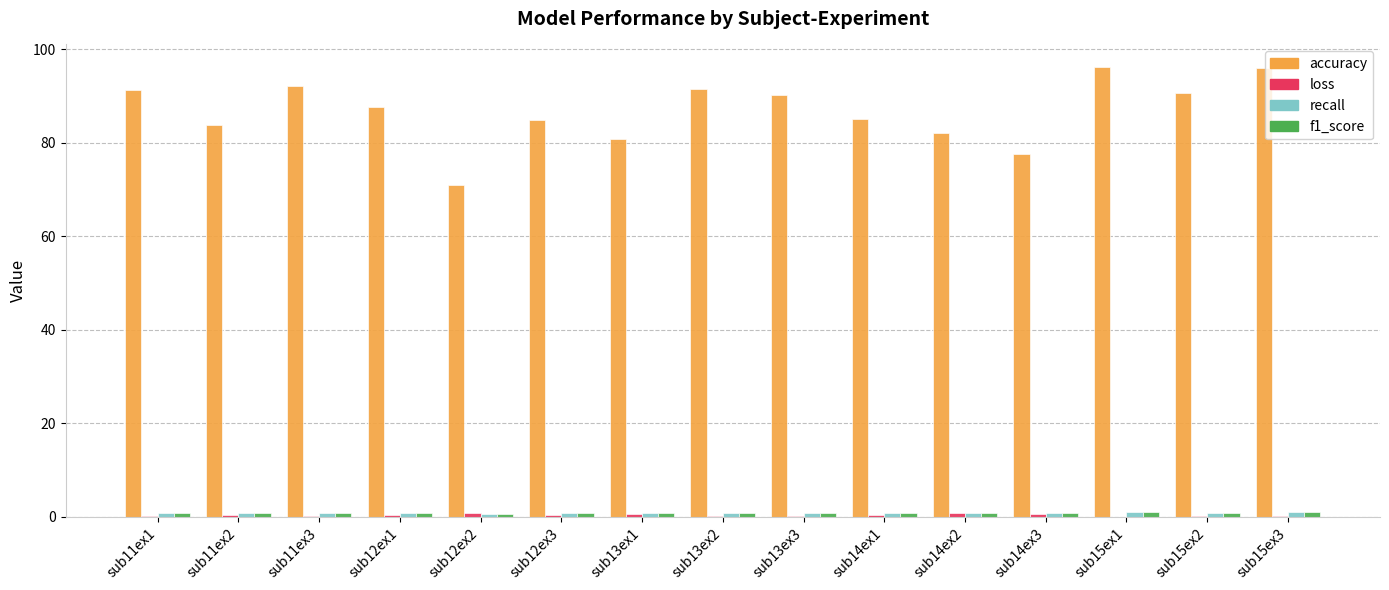

Which series has the largest total across all categories?

accuracy